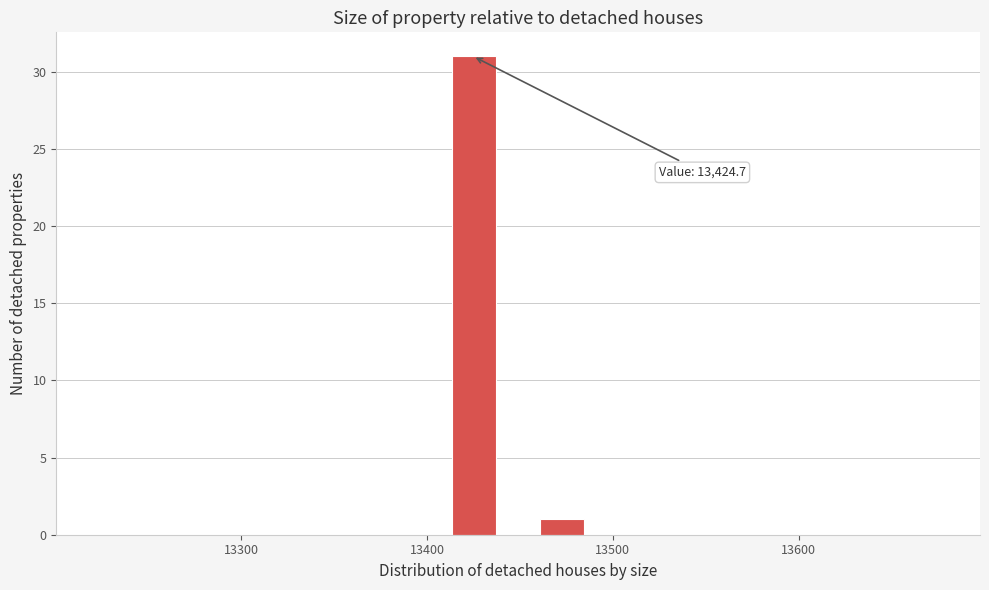

Around what value on the x-axis is the tallest bar? Give the approximate position of its centre, as read against the axis.

13430